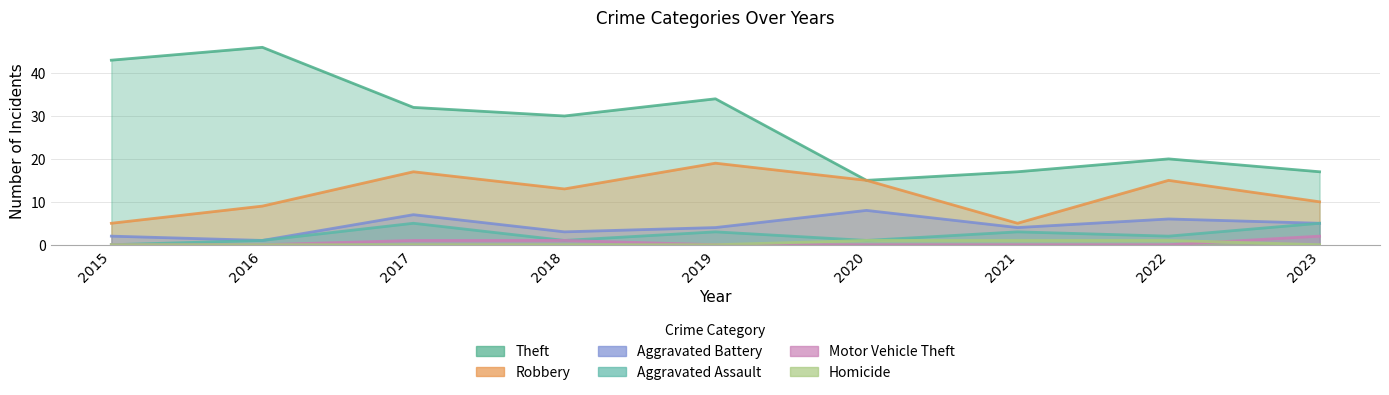

How many interior local valleys does the Theft series have?

2